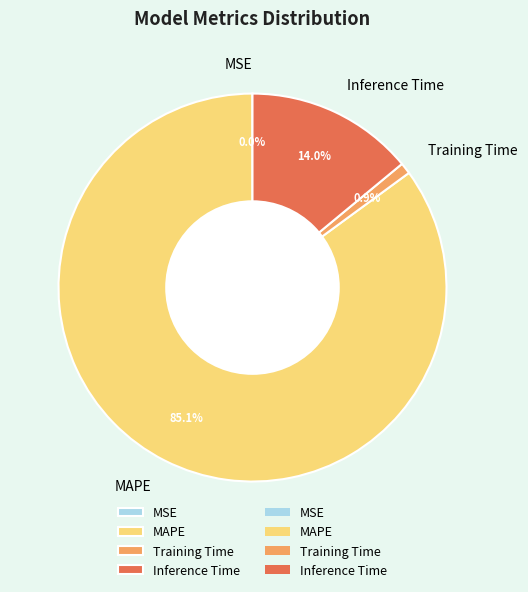

Between Inference Time and Training Time, which is larger?

Inference Time